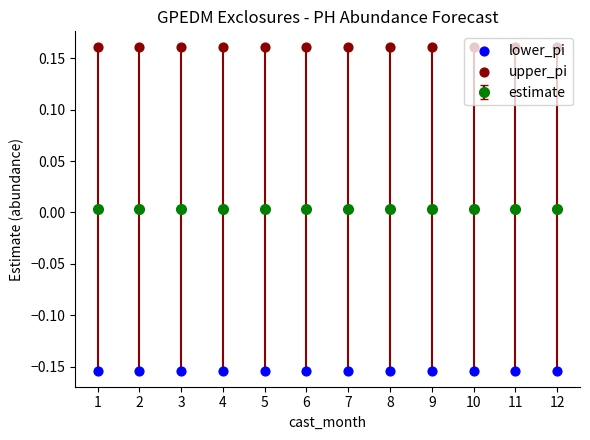

Which series reaches the maximum Y coordinate?

upper_pi